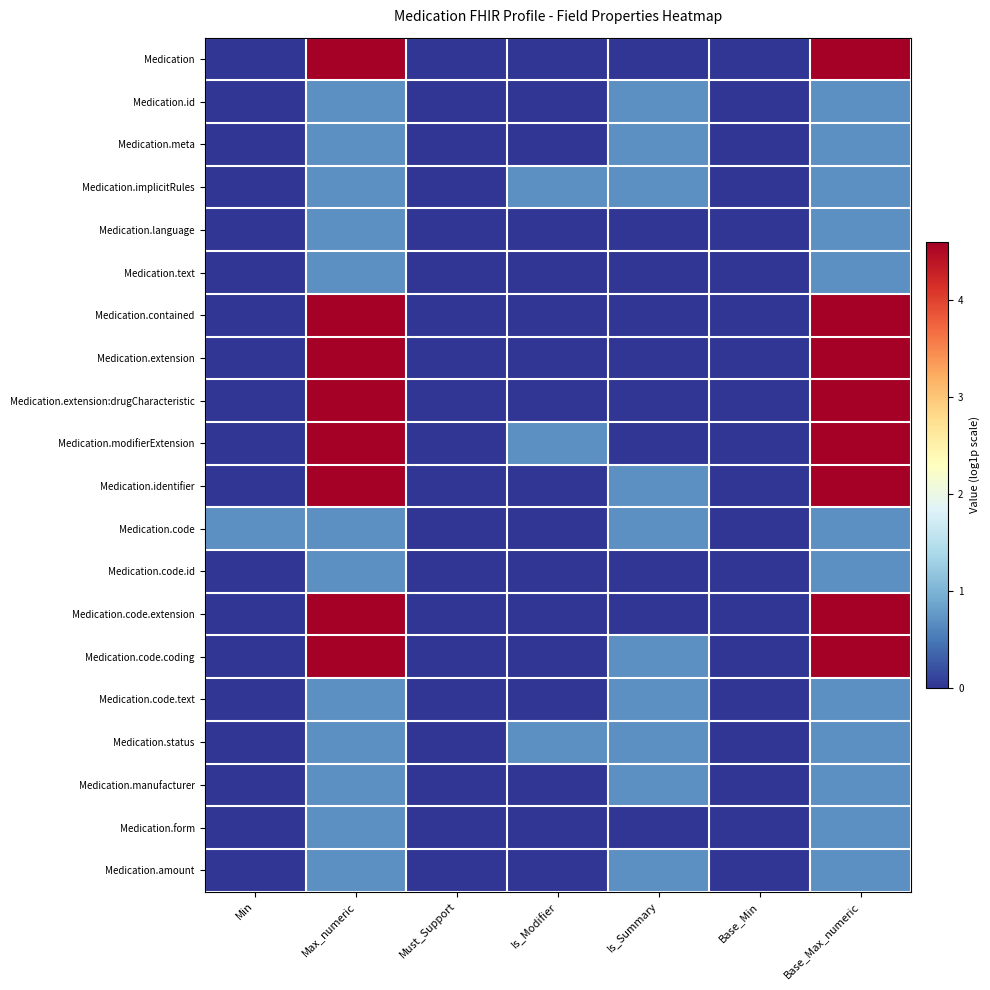

Which series has the widest spread of values?

Medication